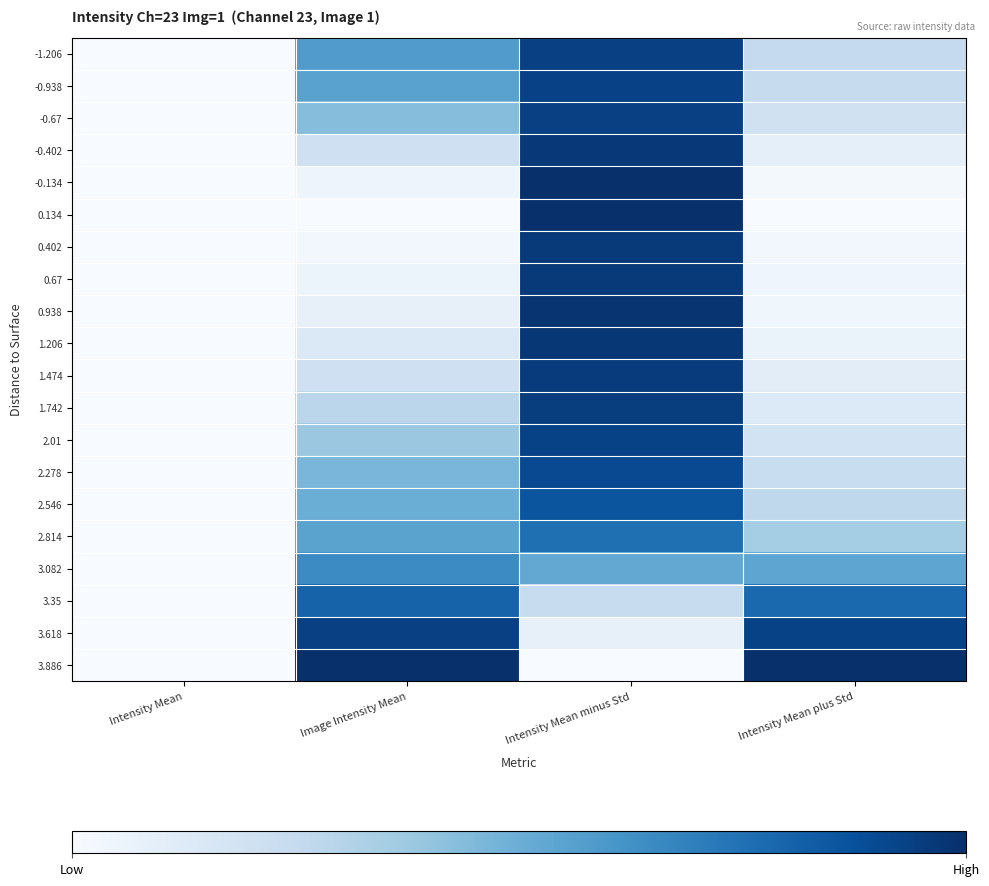

Rank the series at Intensity Mean from lowest to highest value.

-1.206, -0.938, -0.67, -0.402, -0.134, 0.134, 0.402, 0.67, 0.938, 1.206, 1.474, 1.742, 2.01, 2.278, 2.546, 2.814, 3.082, 3.35, 3.618, 3.886